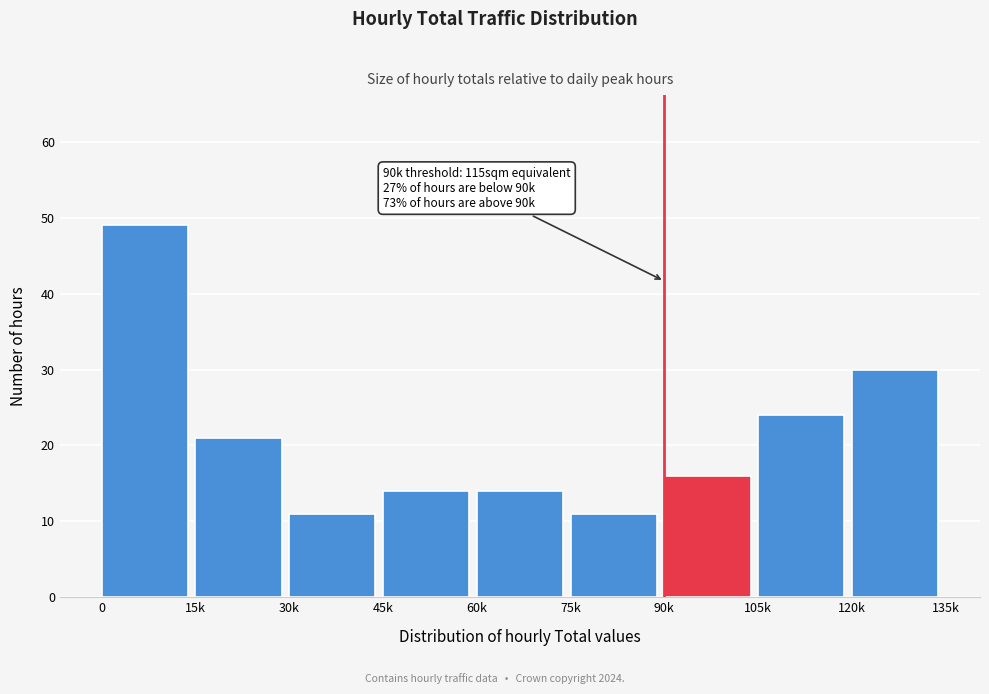

Reading left to right, what are all the values shown in this chart?

49	21	11	14	14	11	16	24	30